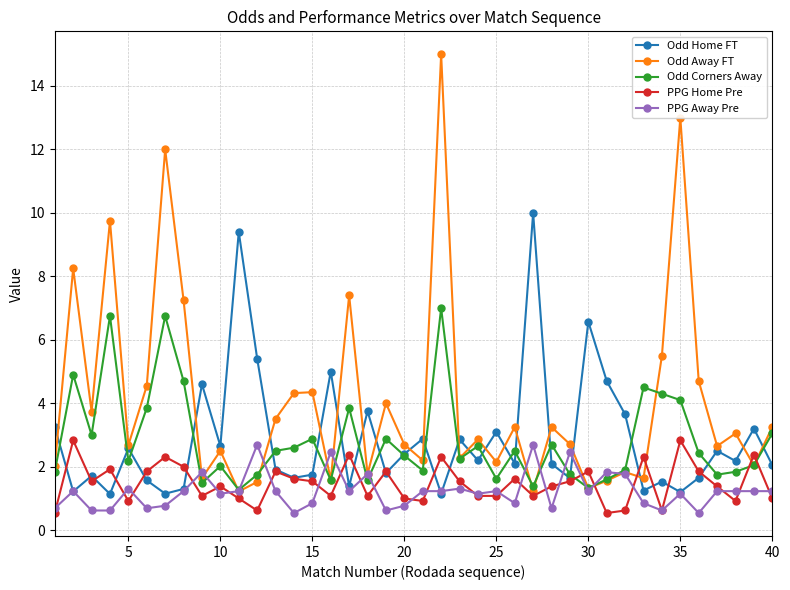

True or false: Odd Corners Away has more than 0 interior local peaks.

True